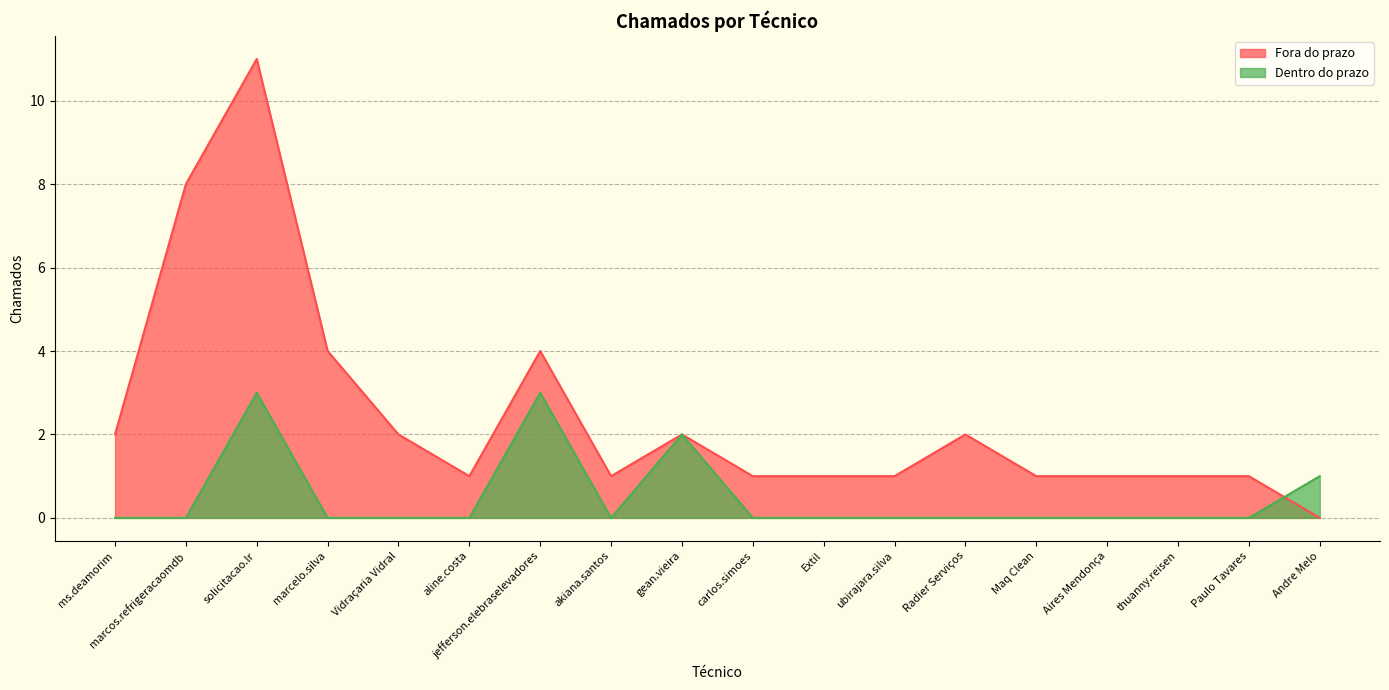

What is the difference between the Dentro do prazo values at jefferson.elebraselevadores and Andre Melo?

2